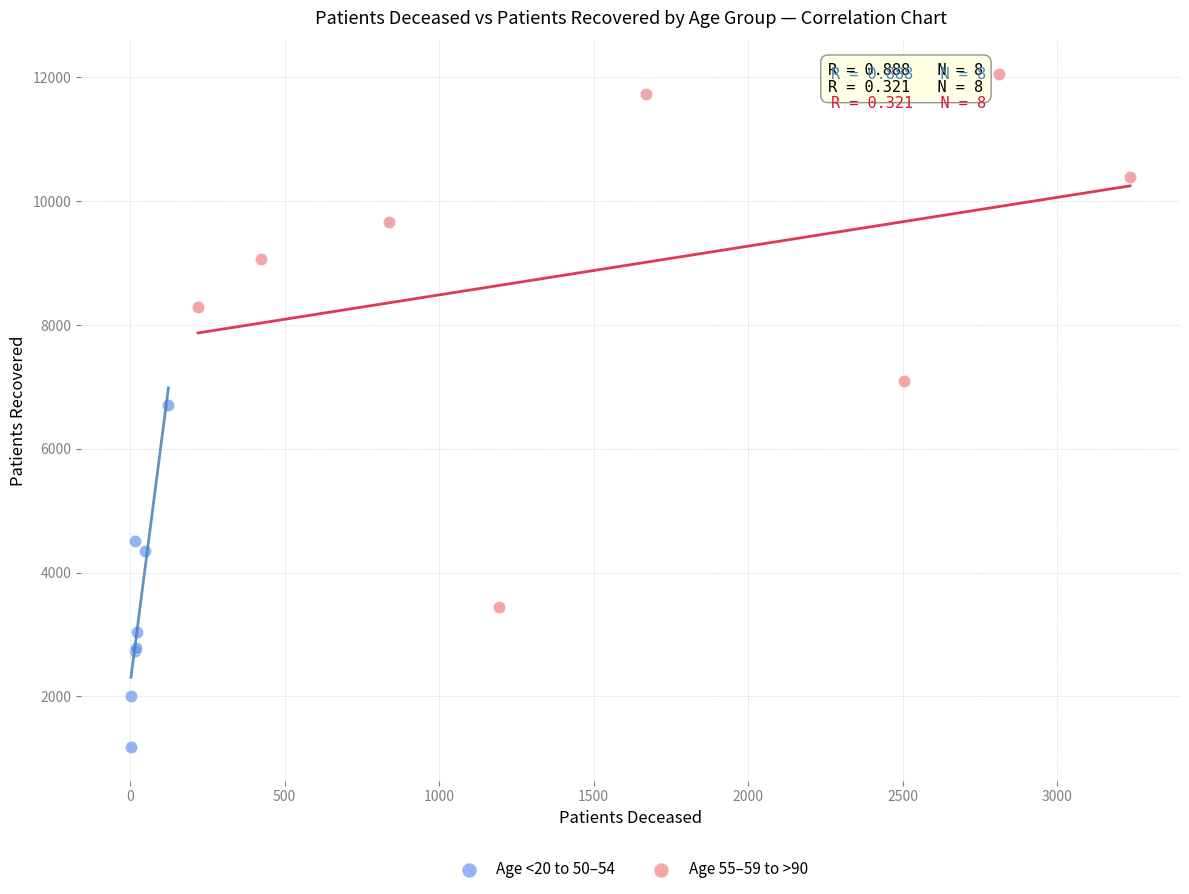

Which series reaches the minimum Y coordinate?

Age <20 to 50–54